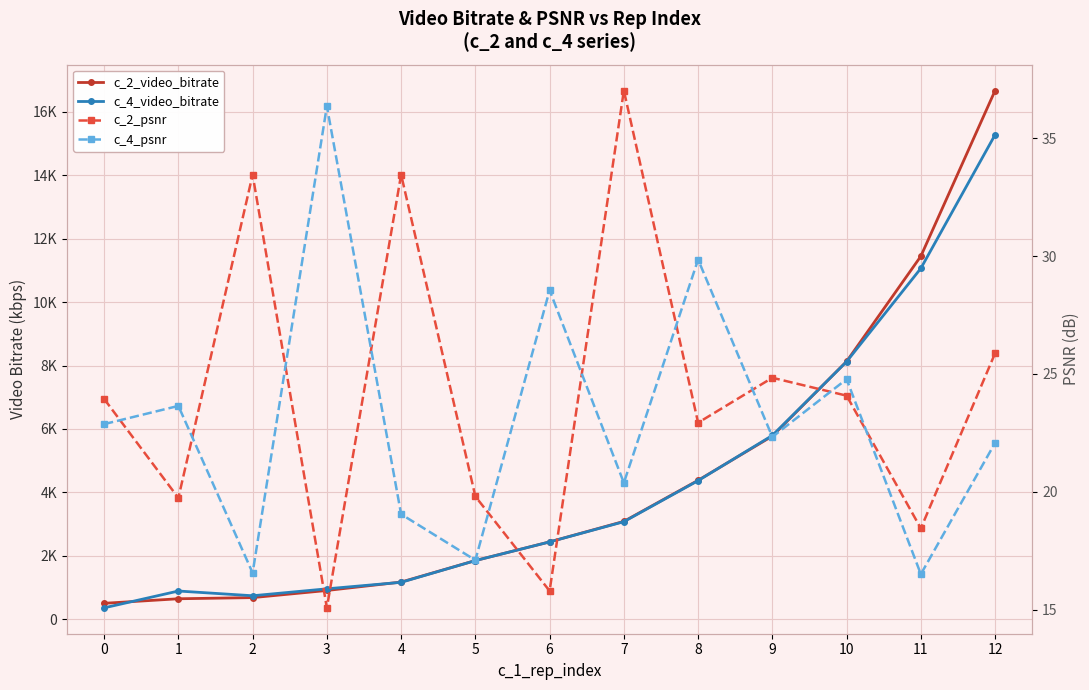

How many interior local valleys does the c_4_psnr series have?

5